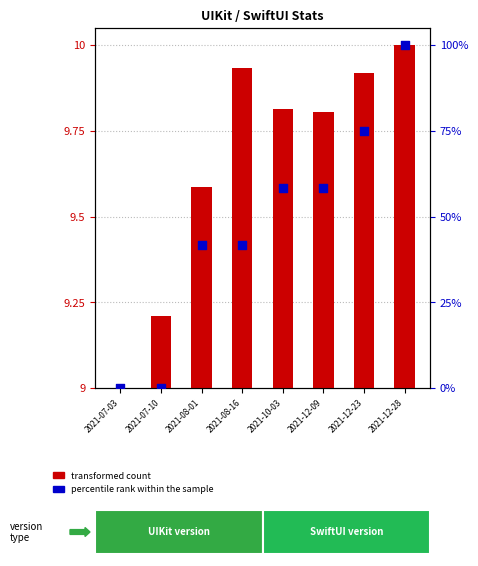

Between 2021-08-01 and 2021-10-03, which is larger?

2021-10-03